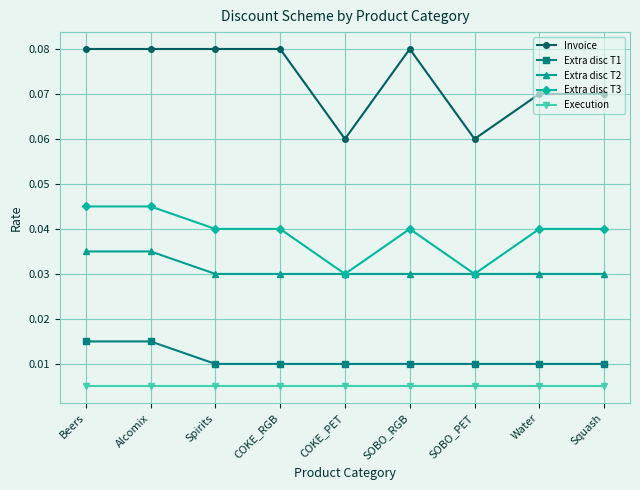

At how many categories does at least one series exceed 0?

9